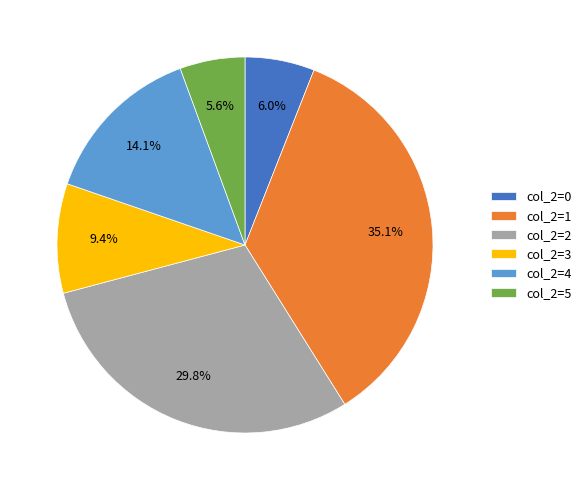

Do col_2=0 and col_2=1 together represent more than half of the pie?

No